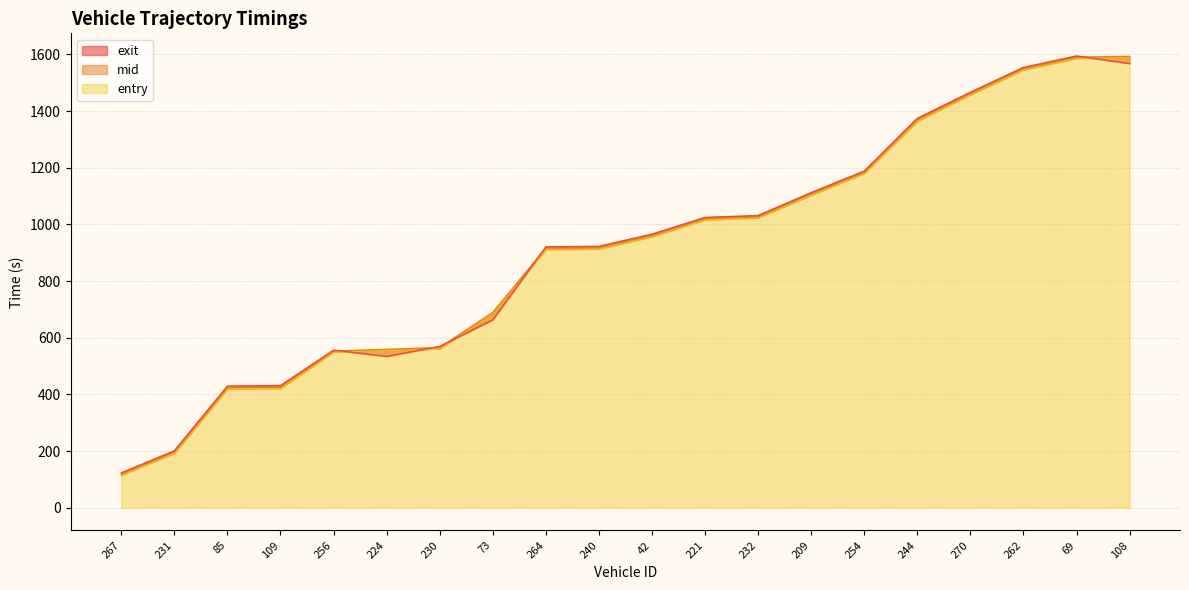

How many intersections are there between exit and entry?

5